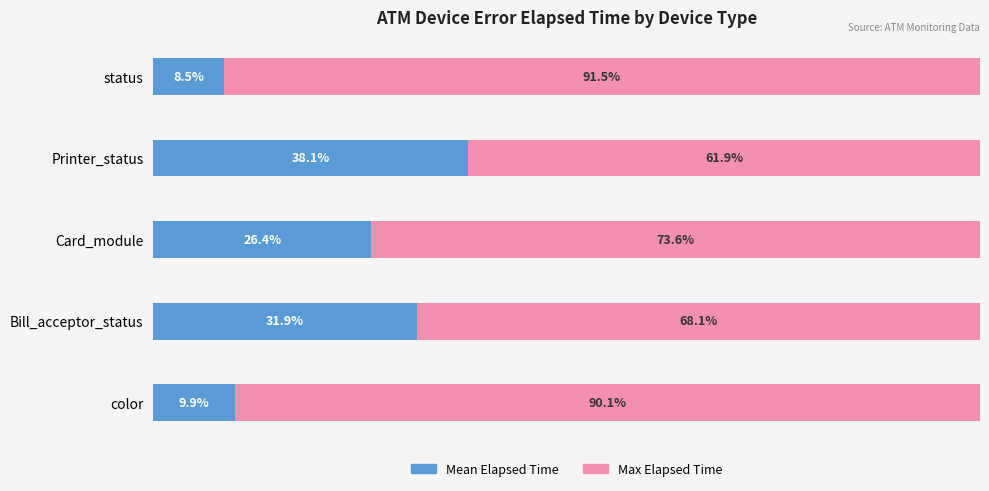

Which category has the highest value in the Mean Elapsed Time series?

Printer_status